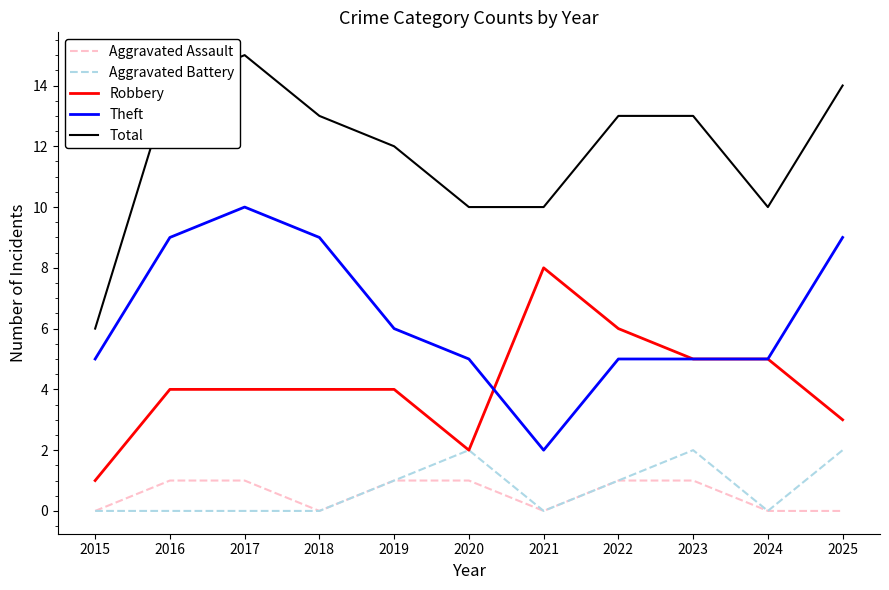

What is the sum of the Aggravated Battery values at 2017 and 2025?

2